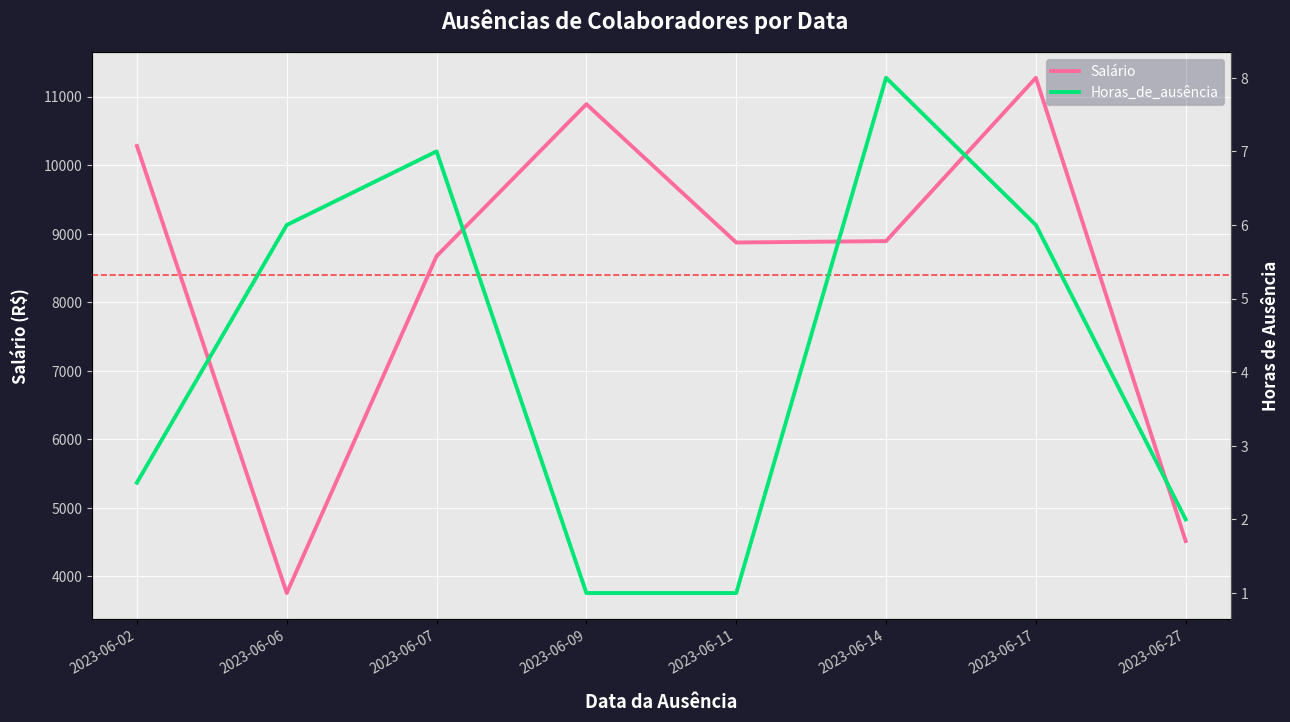

Between 2023-06-27 and 2023-06-09, which is larger?

2023-06-09